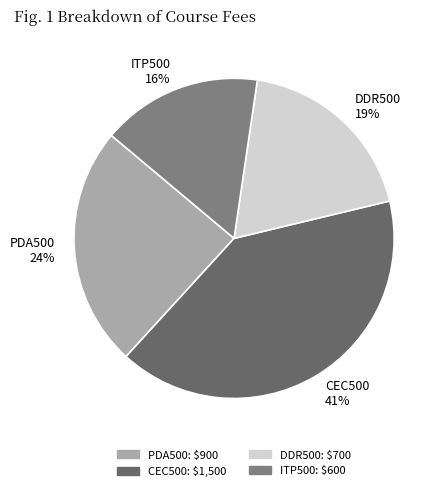

How many segments does this pie chart have?

4